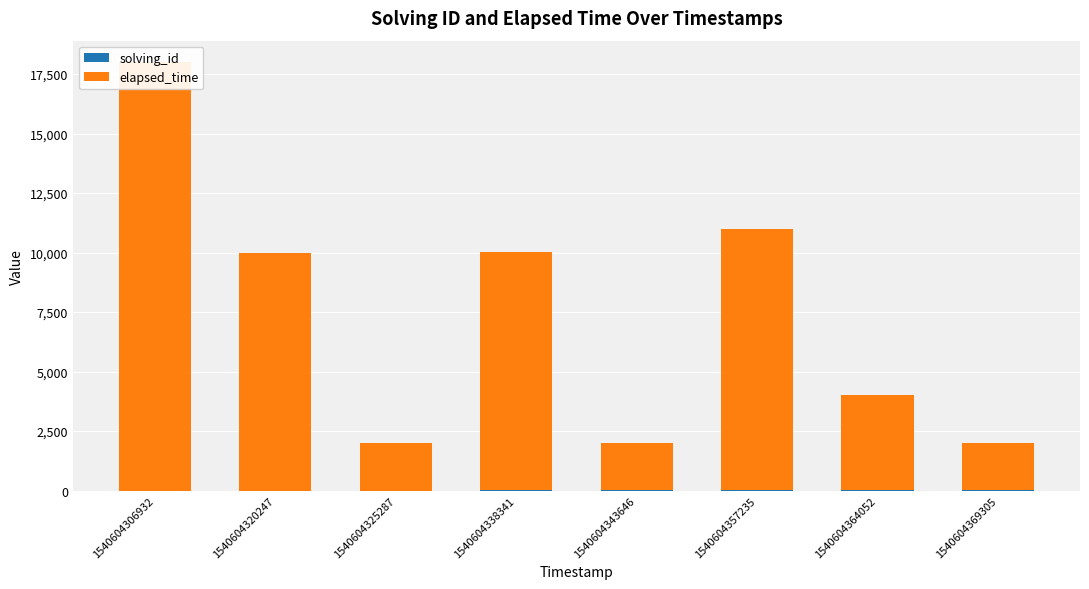

What is the average value of the elapsed_time series?

7375